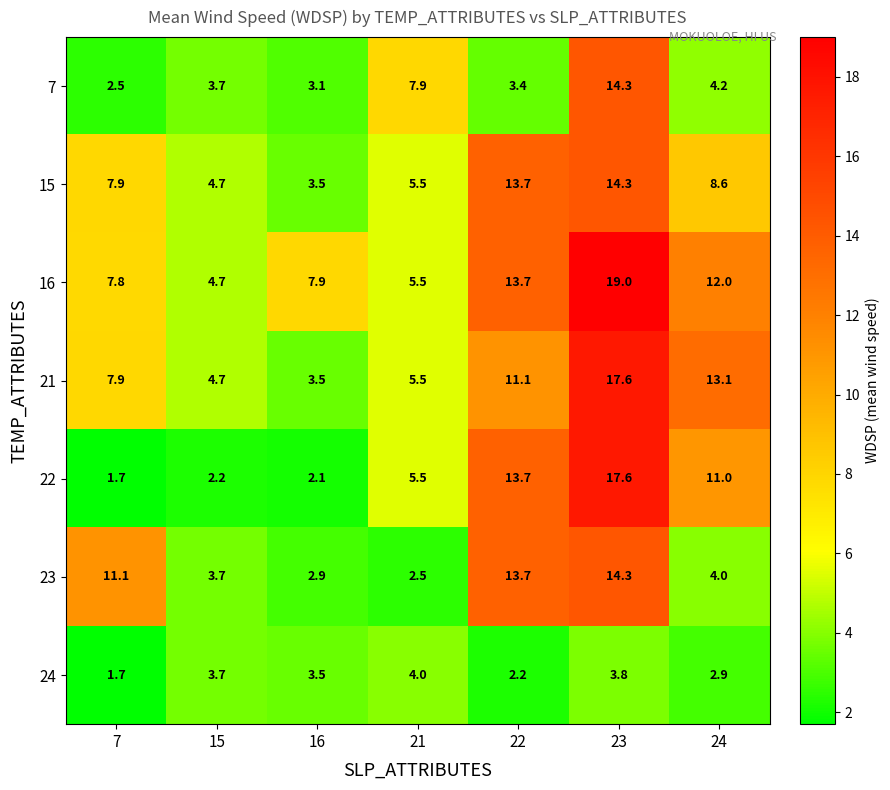

Which series changed the most between 16 and 23?

22